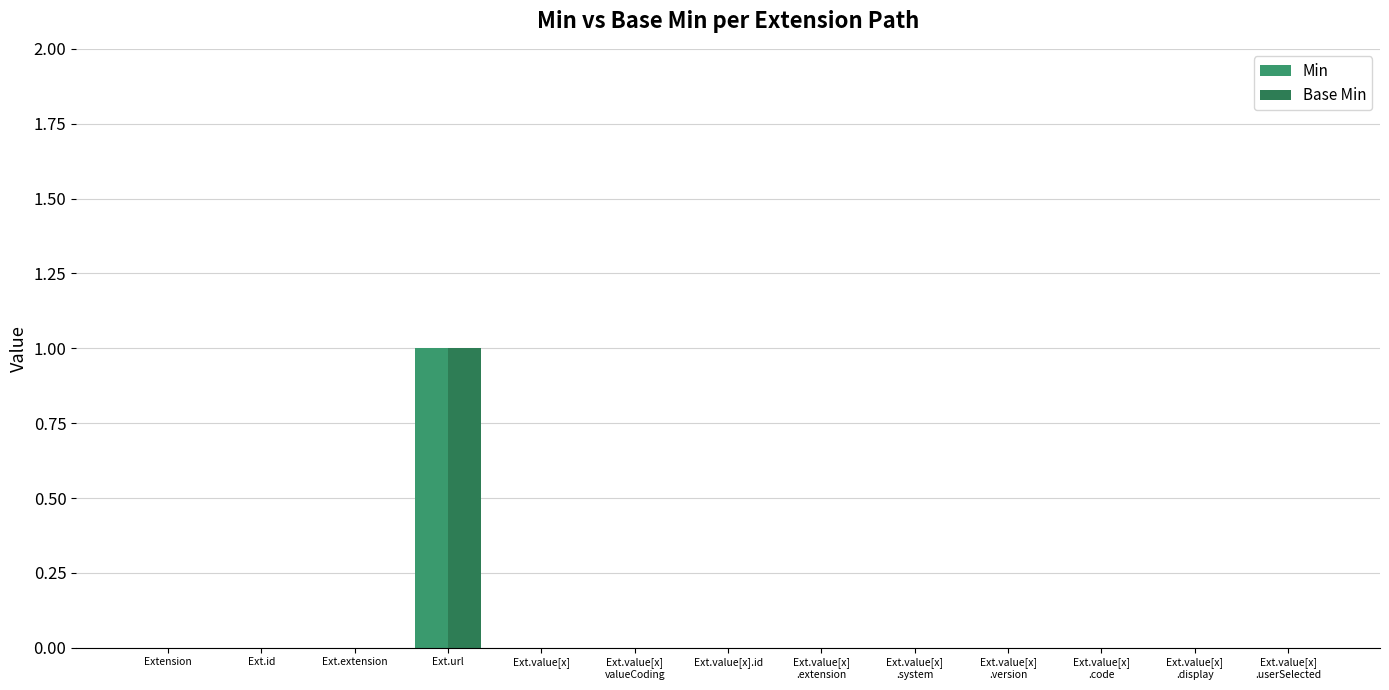

Does the chart contain stacked bars?

No